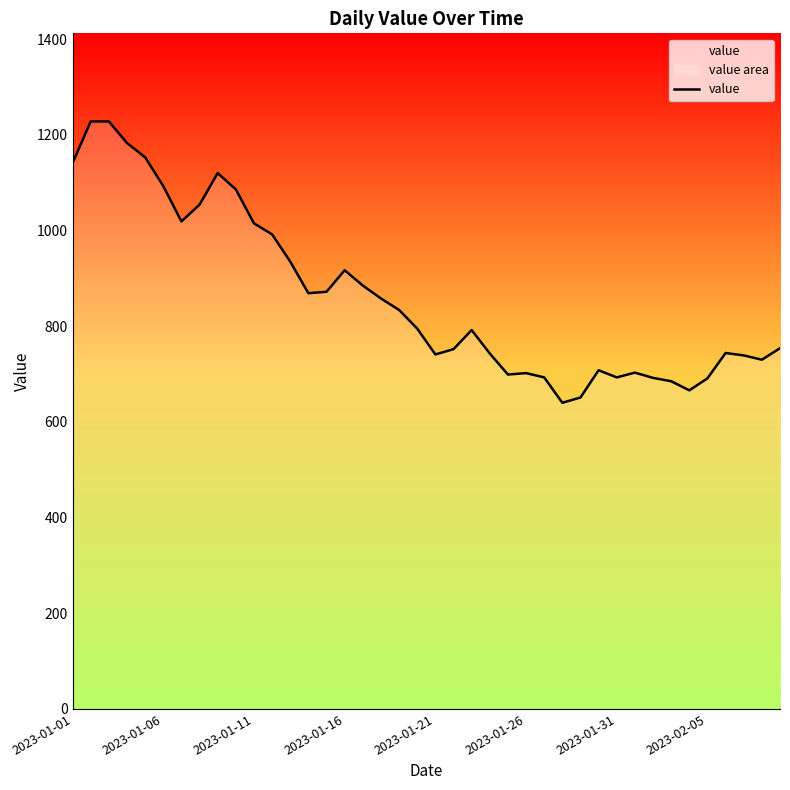

What is the difference between the maximum and minimum values?

588